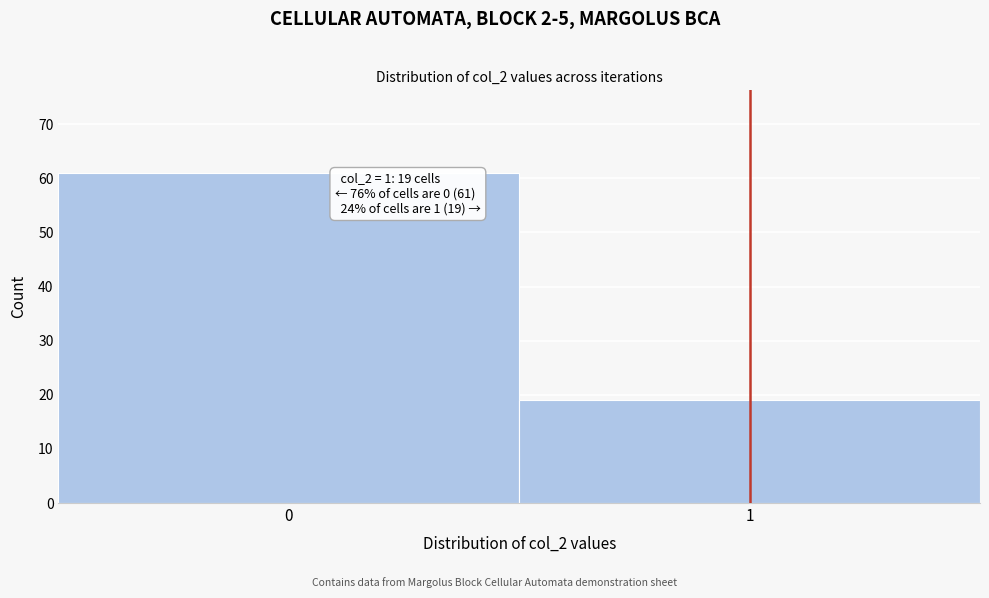

Reading left to right, what are all the values shown in this chart?

61	19